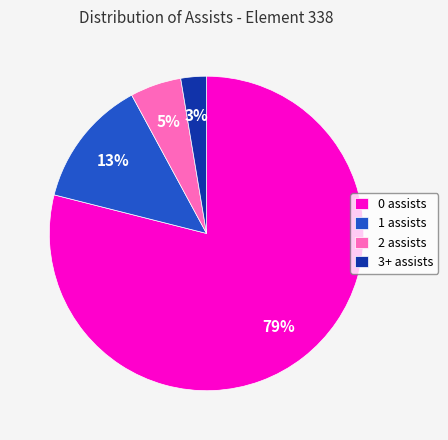

Does any single category account for the majority?

Yes